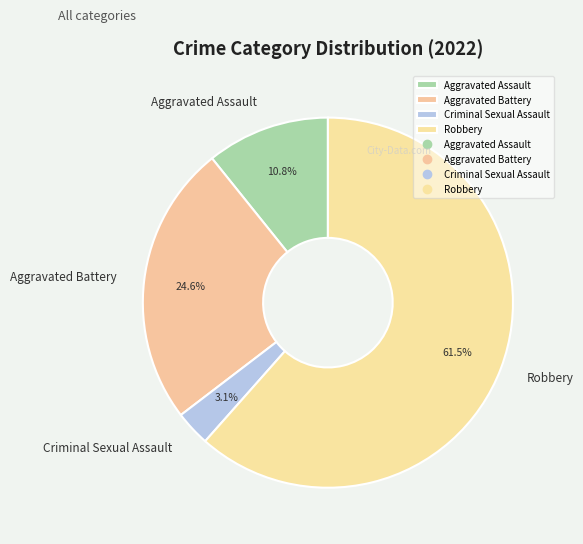

The Aggravated Assault slice represents 3% of the pie. True or false?

False